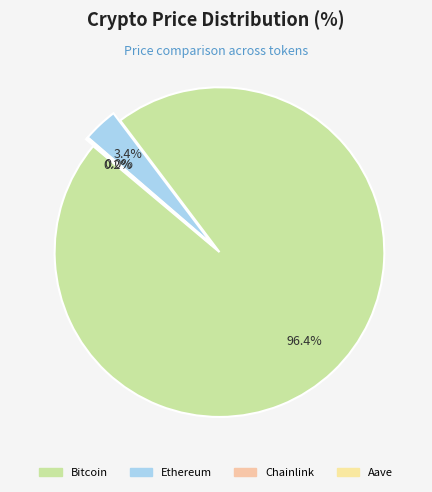

How much of the chart is everything except Ethereum?

96.6%